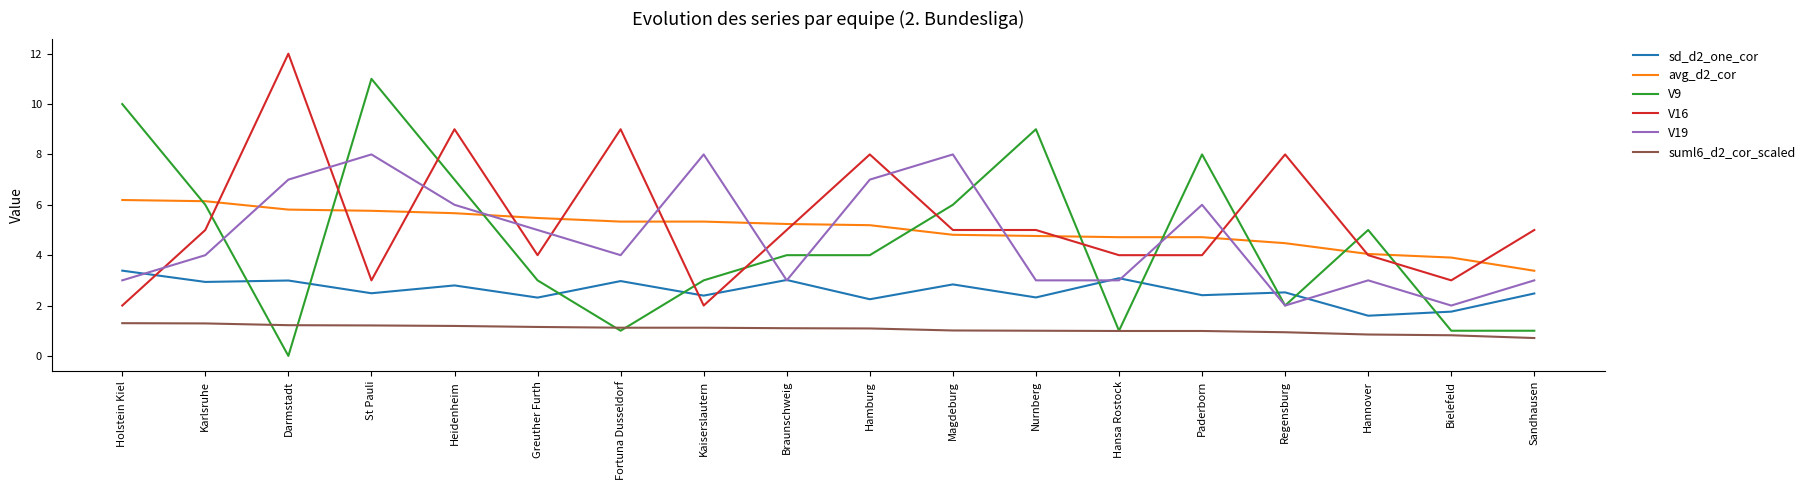

What is the difference between the sd_d2_one_cor values at Fortuna Dusseldorf and Kaiserslautern?

0.6